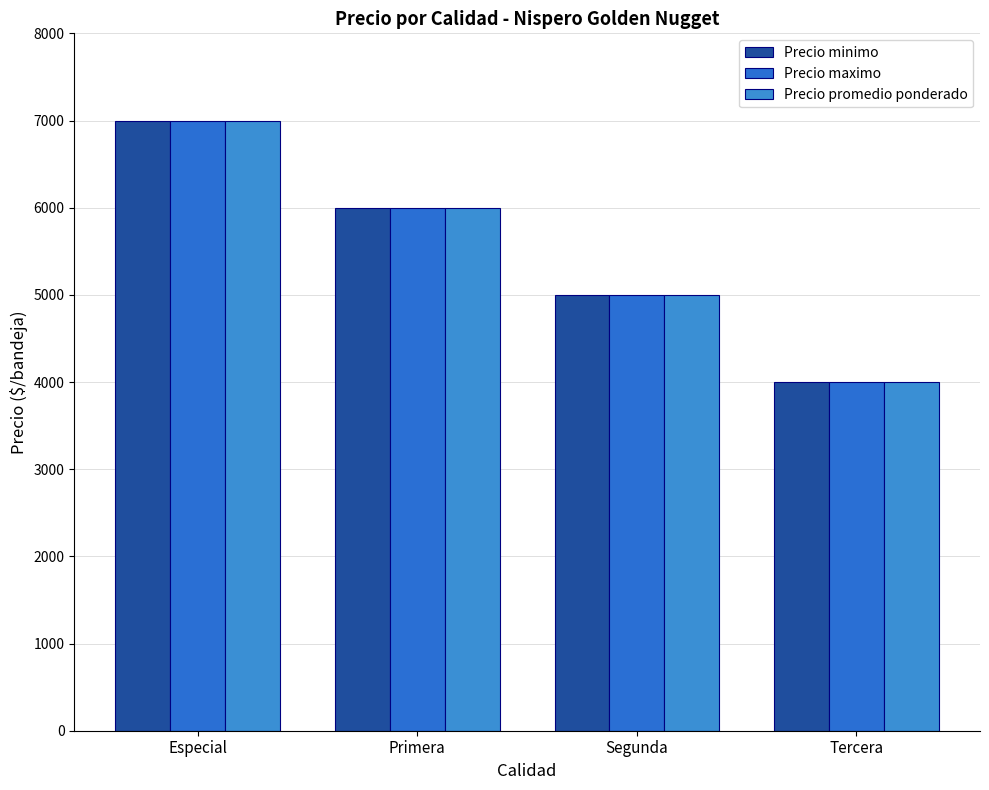

What is the highest value of the Precio minimo series?

7000